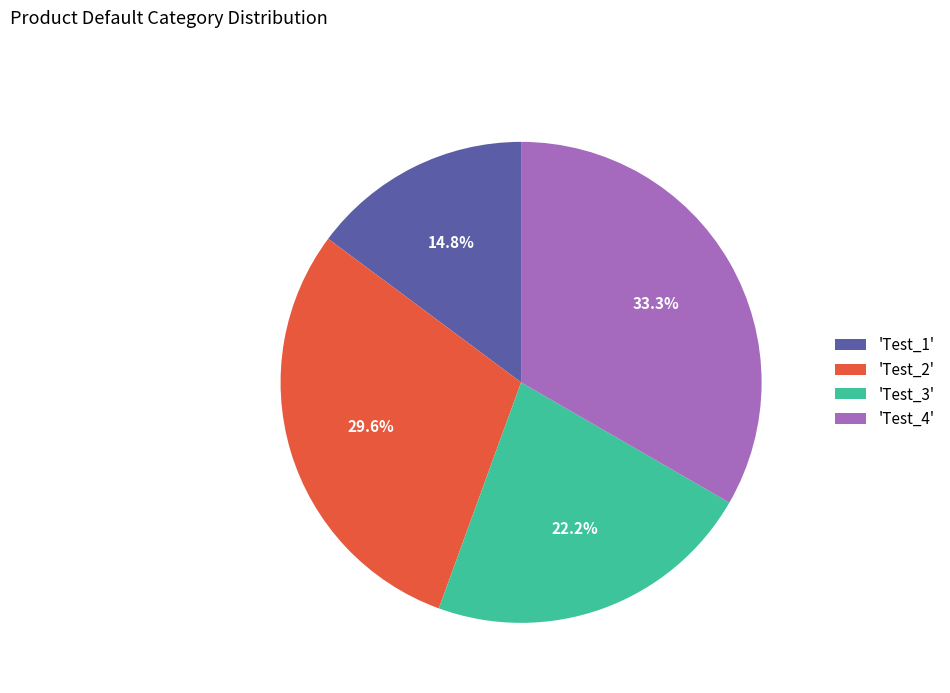

Is there any slice that represents more than half of the pie?

No